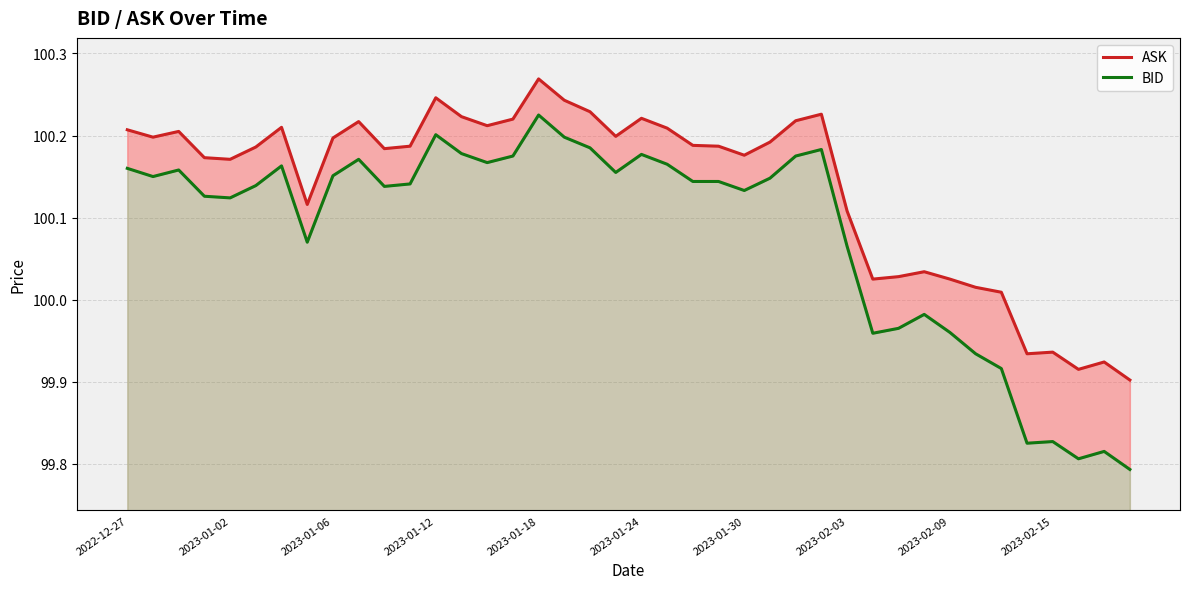

Reading right to left, transcribe all the data shown in this chart.

ASK: 99.9	99.9	99.9	99.9	99.9	100.0	100.0	100.0	100.0	100.0	100.0	100.1	100.2	100.2	100.2	100.2	100.2	100.2	100.2	100.2	100.2	100.2	100.2	100.3	100.2	100.2	100.2	100.2	100.2	100.2	100.2	100.2	100.1	100.2	100.2	100.2	100.2	100.2	100.2	100.2
BID: 99.8	99.8	99.8	99.8	99.8	99.9	99.9	100.0	100.0	100.0	100.0	100.1	100.2	100.2	100.1	100.1	100.1	100.1	100.2	100.2	100.2	100.2	100.2	100.2	100.2	100.2	100.2	100.2	100.1	100.1	100.2	100.2	100.1	100.2	100.1	100.1	100.1	100.2	100.2	100.2